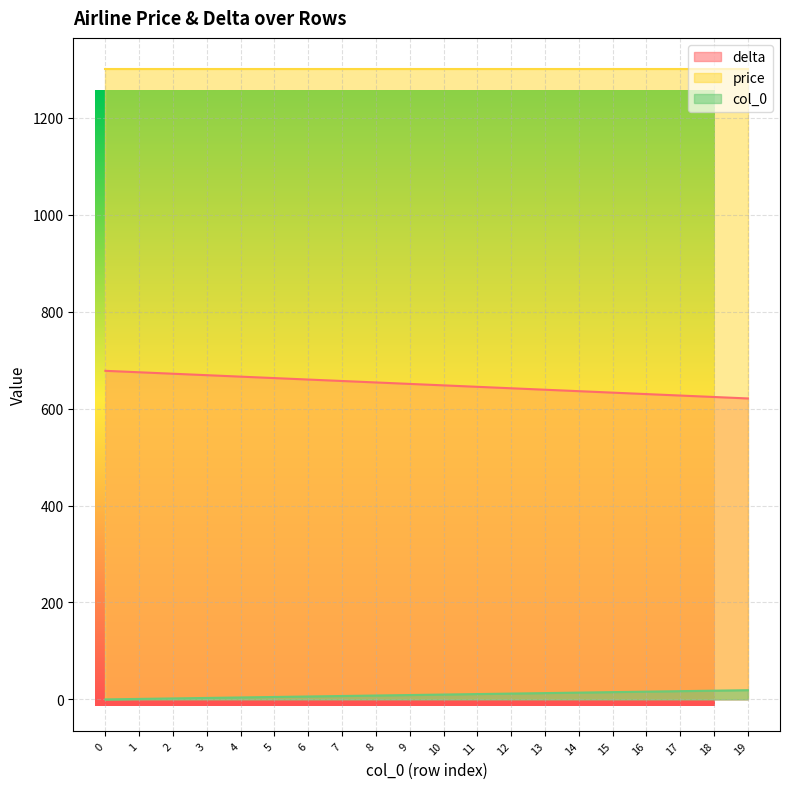

At which label does col_0 first exceed 10?

11